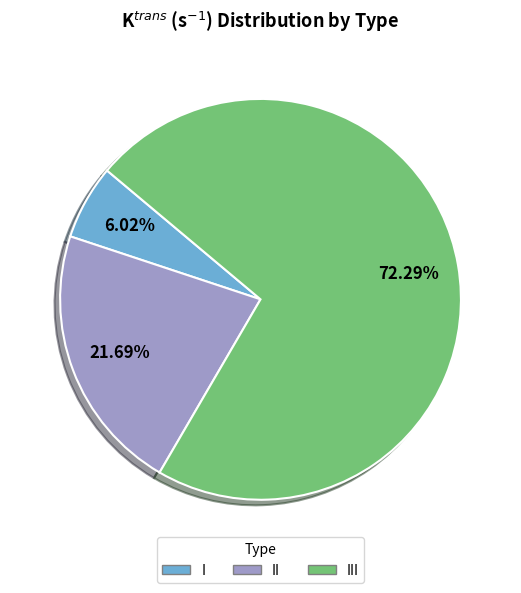

True or false: I accounts for 1% of the total.

False